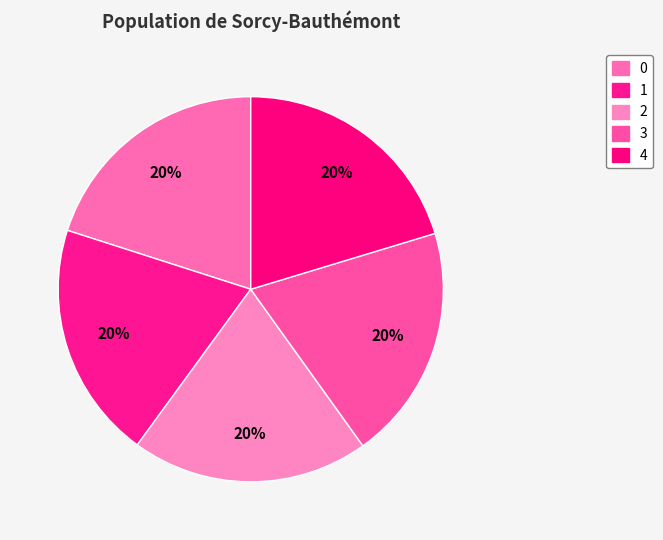

How many segments does this pie chart have?

5